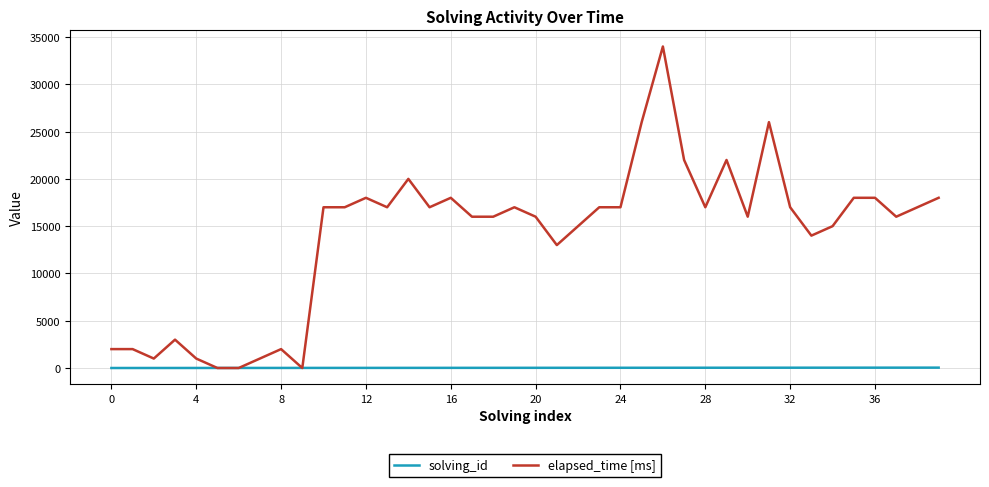

Which series has the widest spread of values?

elapsed_time [ms]